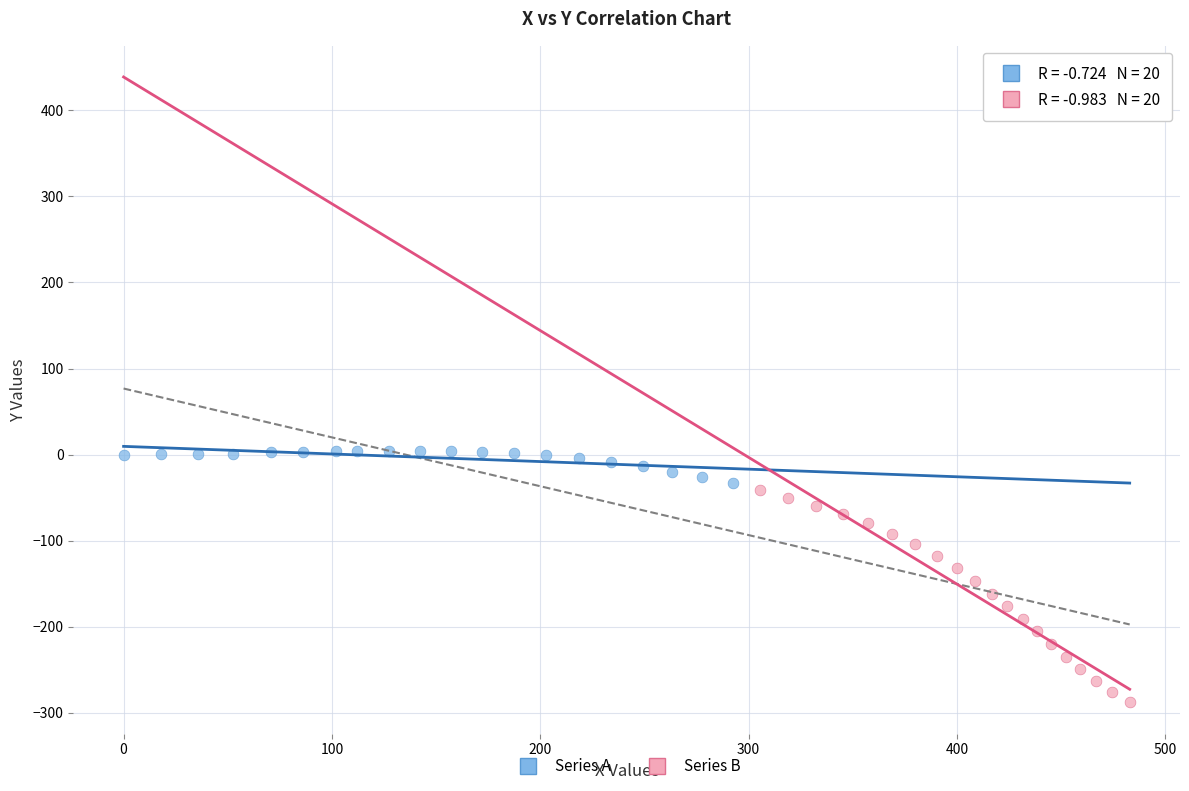

What are all the series names shown in the legend?

Series A, Series B